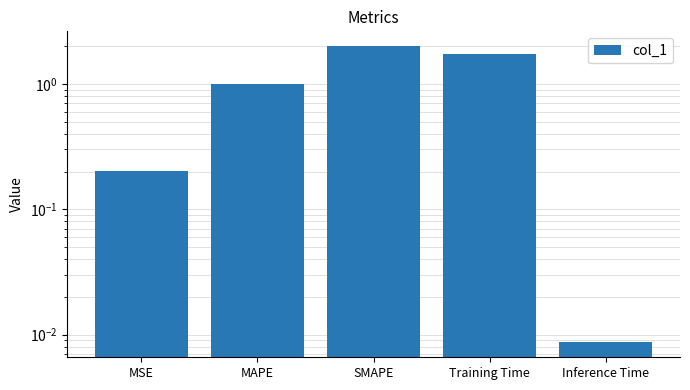

What is the change in value from MSE to Training Time?

+1.5